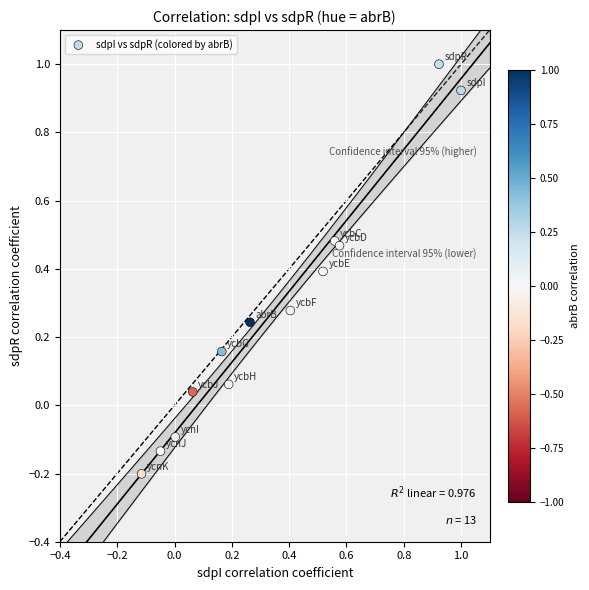

What is the range of Y values (max minus min)?

1.2